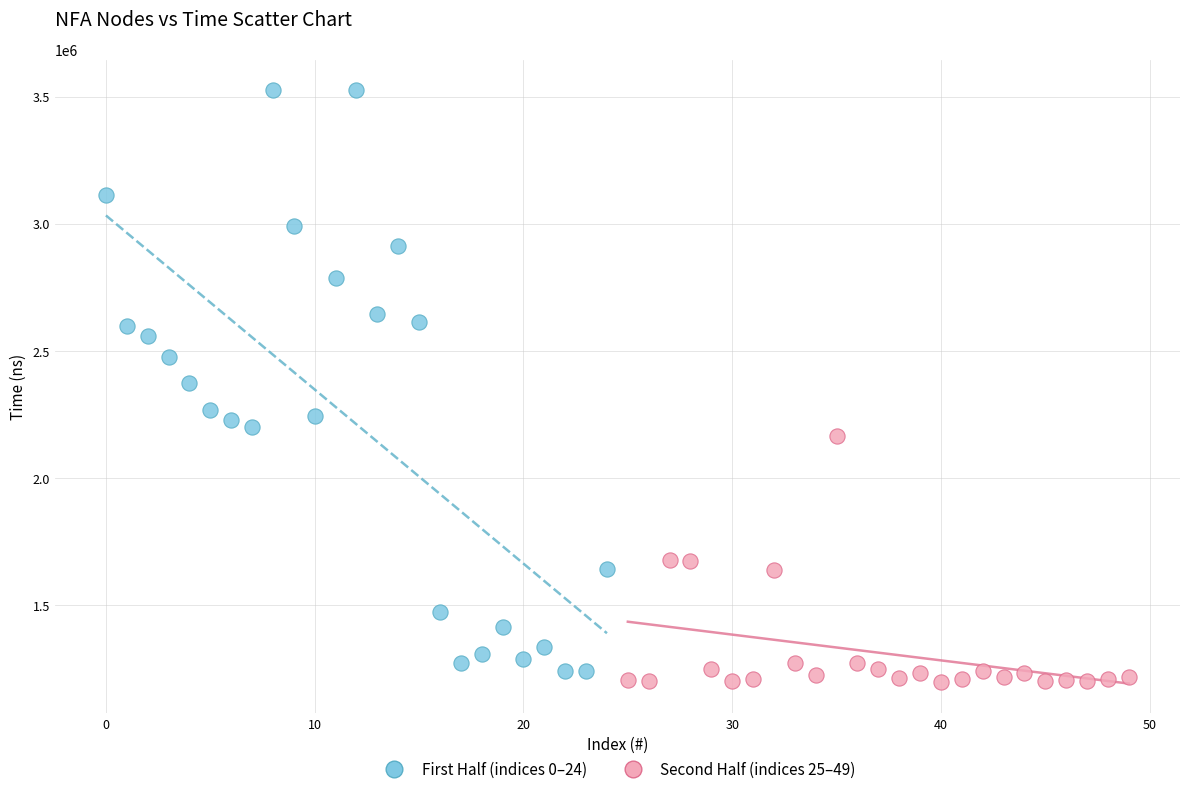

Which series has the largest Y range (max minus min)?

First Half (indices 0–24)